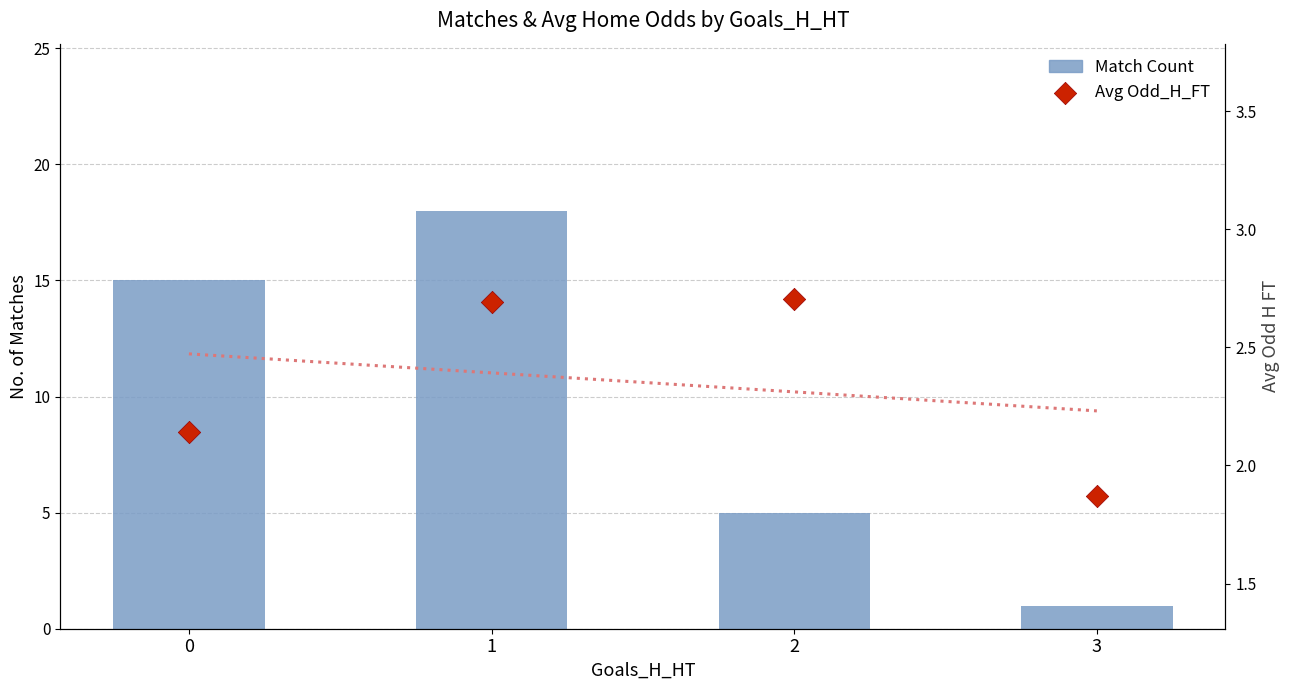

Is the value of Avg Odd_H_FT at 0 greater than the value of Match Count at 1?

No